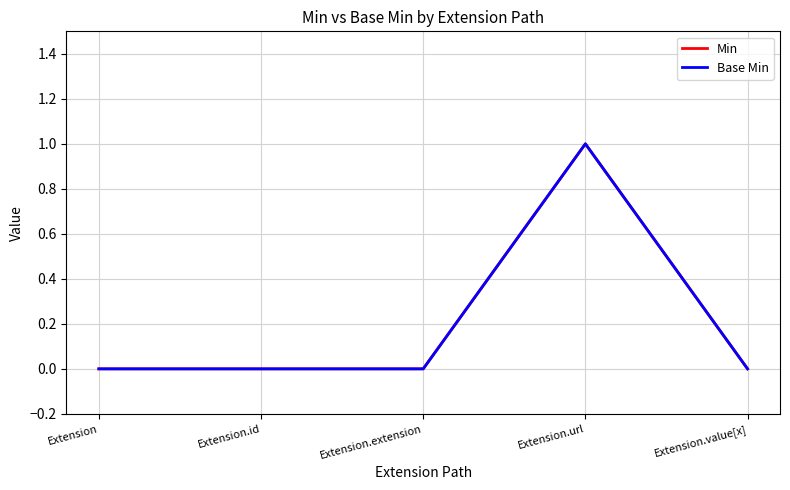

At which category is the sum across all series the highest?

Extension.url